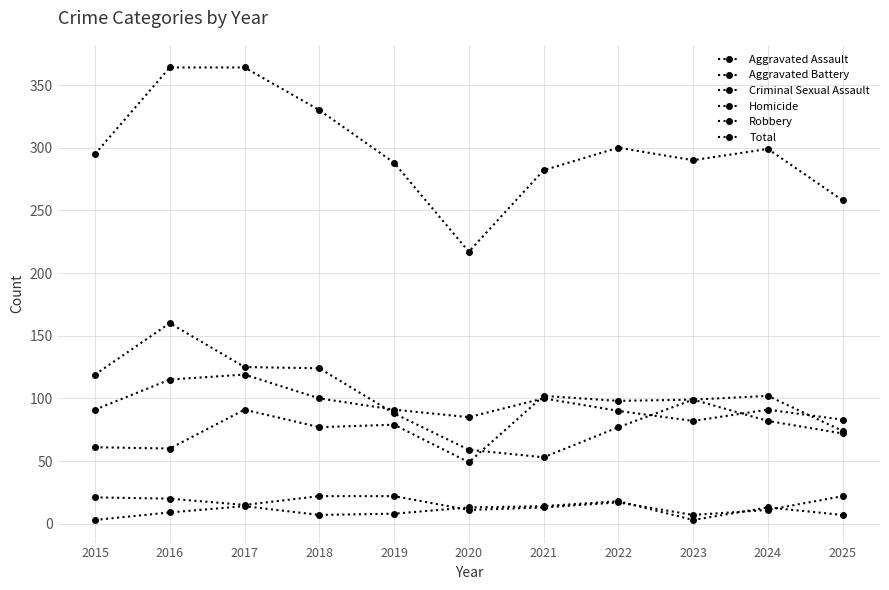

What is the greatest value displayed?

364